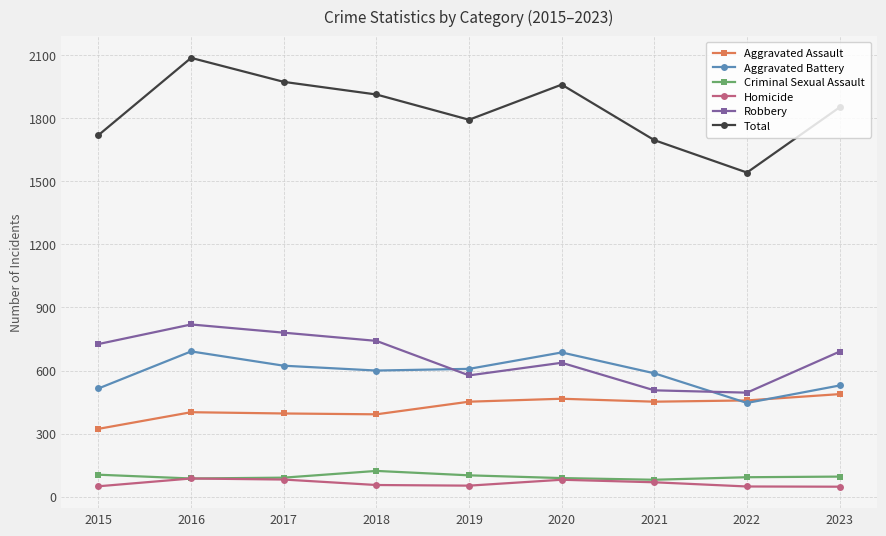

At which label does Total first exceed 1851?

2016